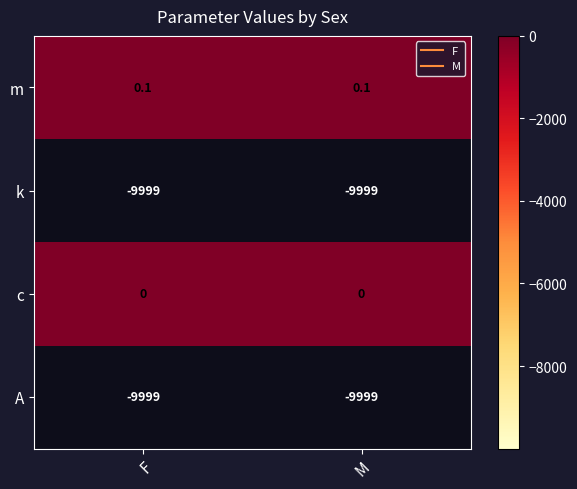

At how many categories does at least one series exceed 0?

2